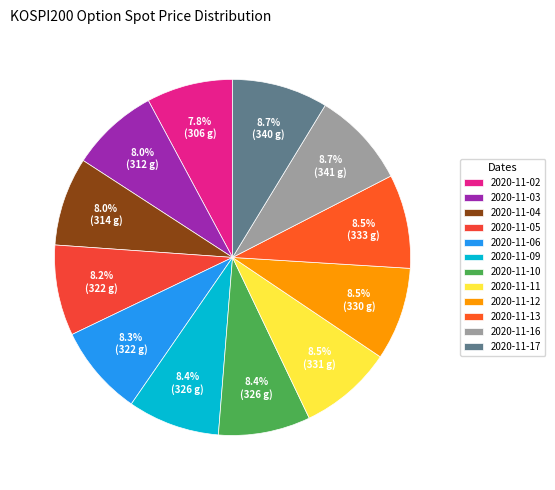

What is the change in value from 2020-11-04 to 2020-11-12?

+15.9